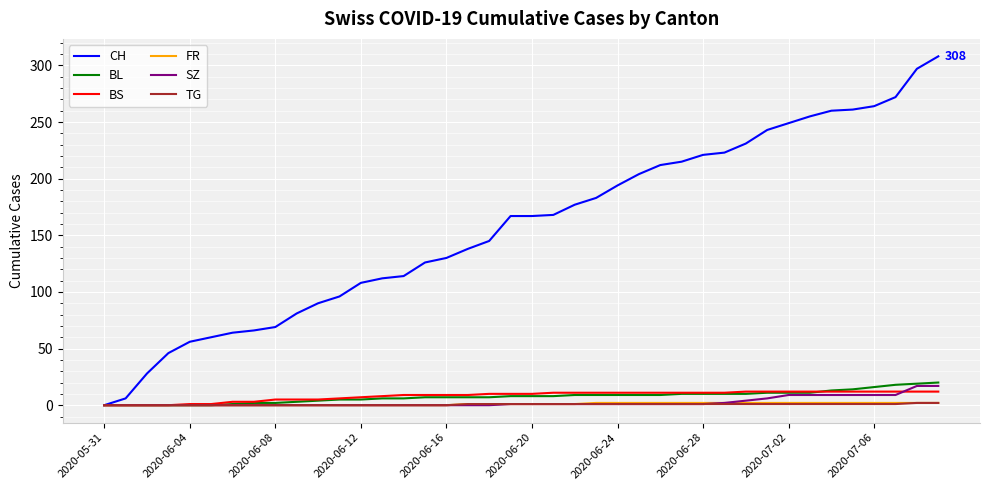

Which series has the largest range (max minus min)?

CH